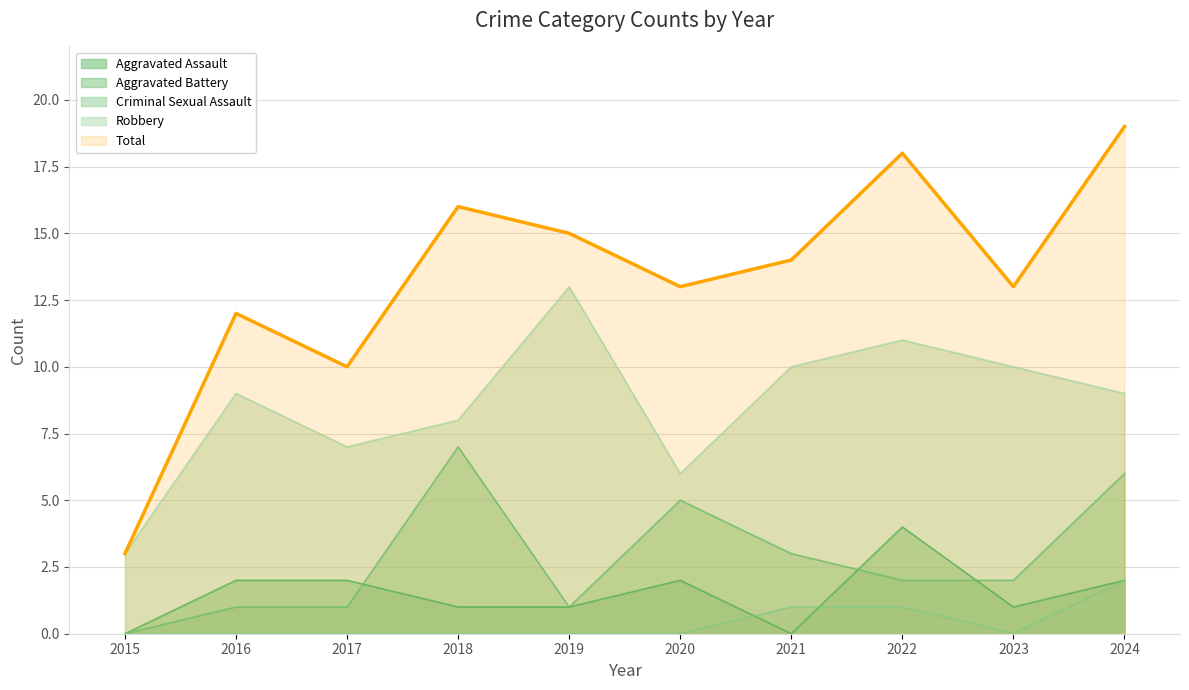

Reading left to right, list all the values displayed in this chart.

2015=3	2016=12	2017=10	2018=16	2019=15	2020=13	2021=14	2022=18	2023=13	2024=19